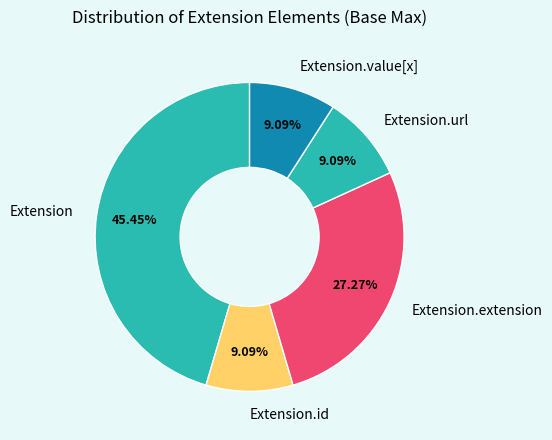

Which has a higher value, Extension or Extension.id?

Extension